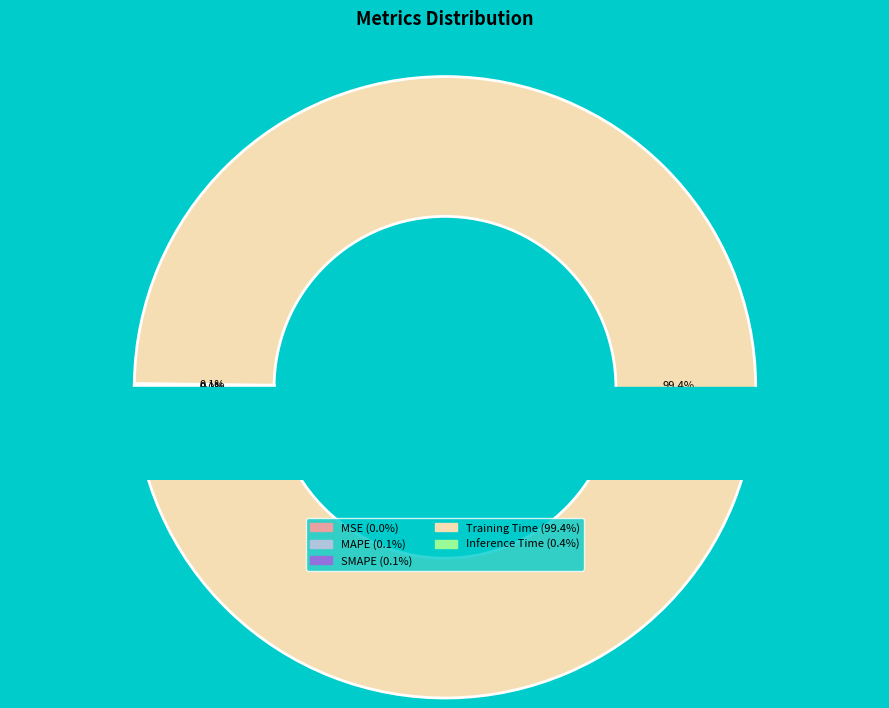

What is the majority slice?

Training Time